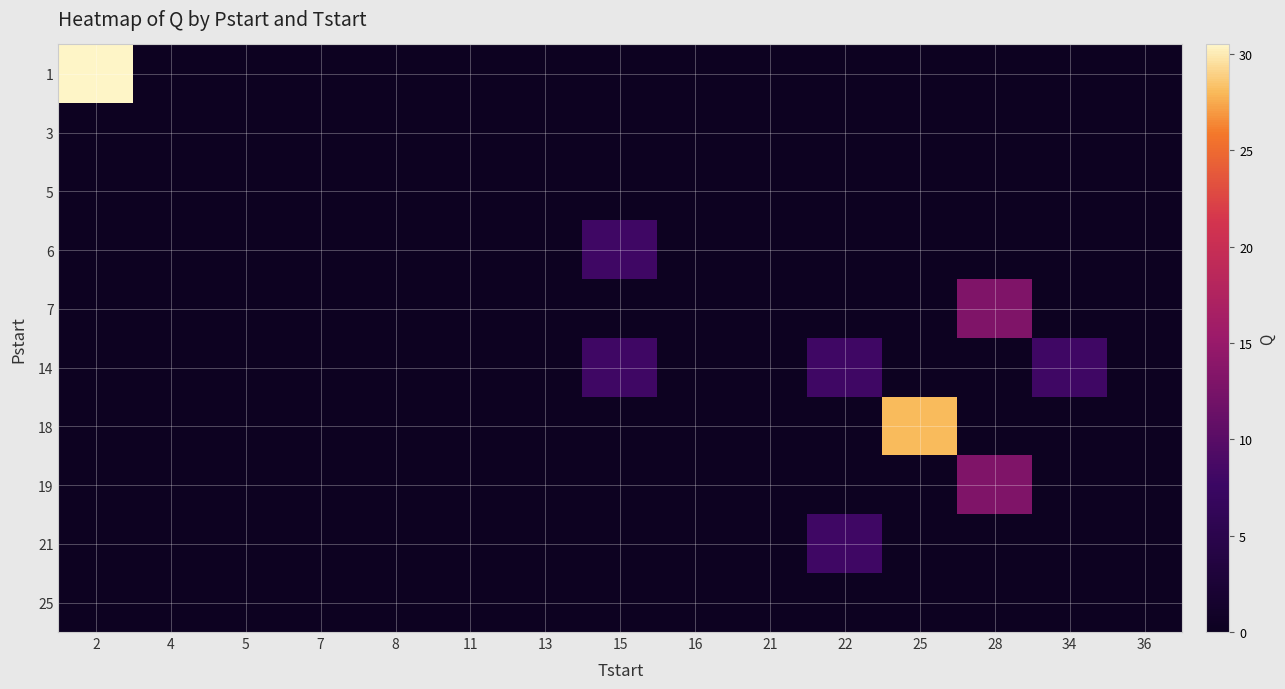

Rank the series by their maximum value, from highest to lowest.

1, 18, 7, 19, 6, 14, 21, 3, 5, 25